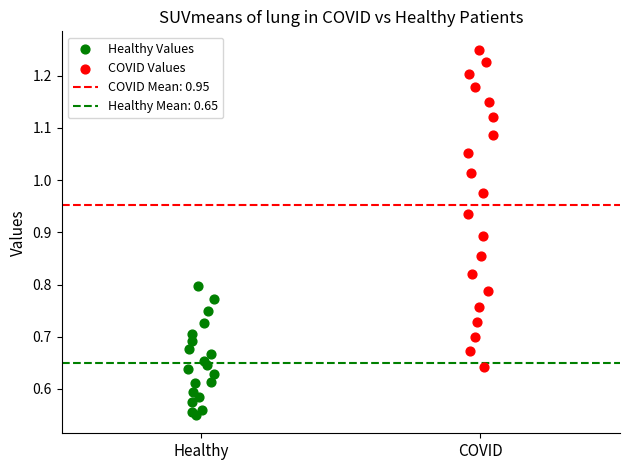

Which series contains the highest Y value?

COVID Values